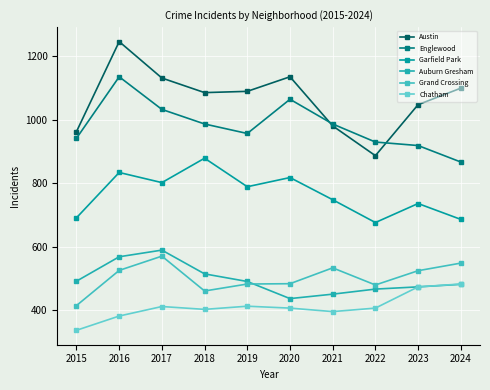

What are all the series names shown in the legend?

Austin, Englewood, Garfield Park, Auburn Gresham, Grand Crossing, Chatham